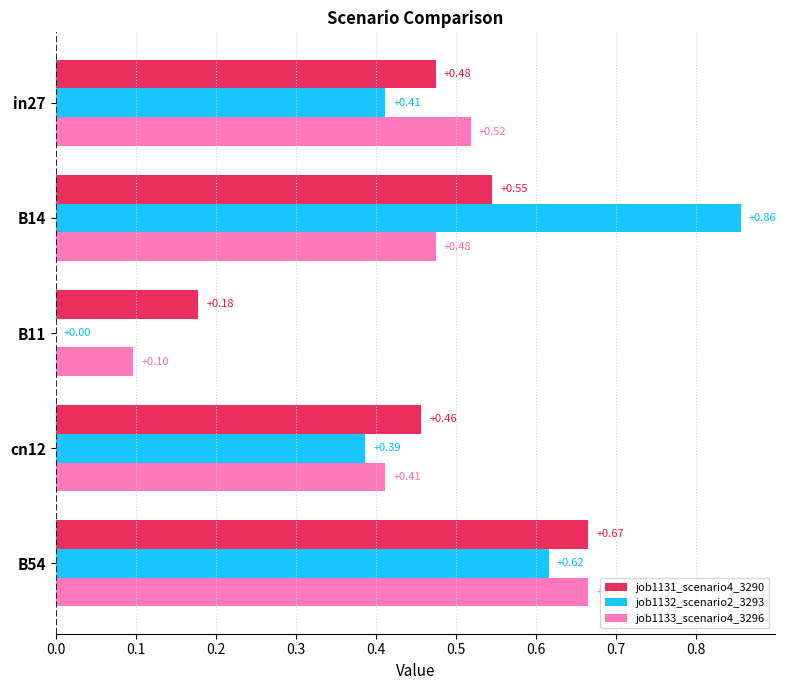

Which series changed the most between in27 and cn12?

job1133_scenario4_3296